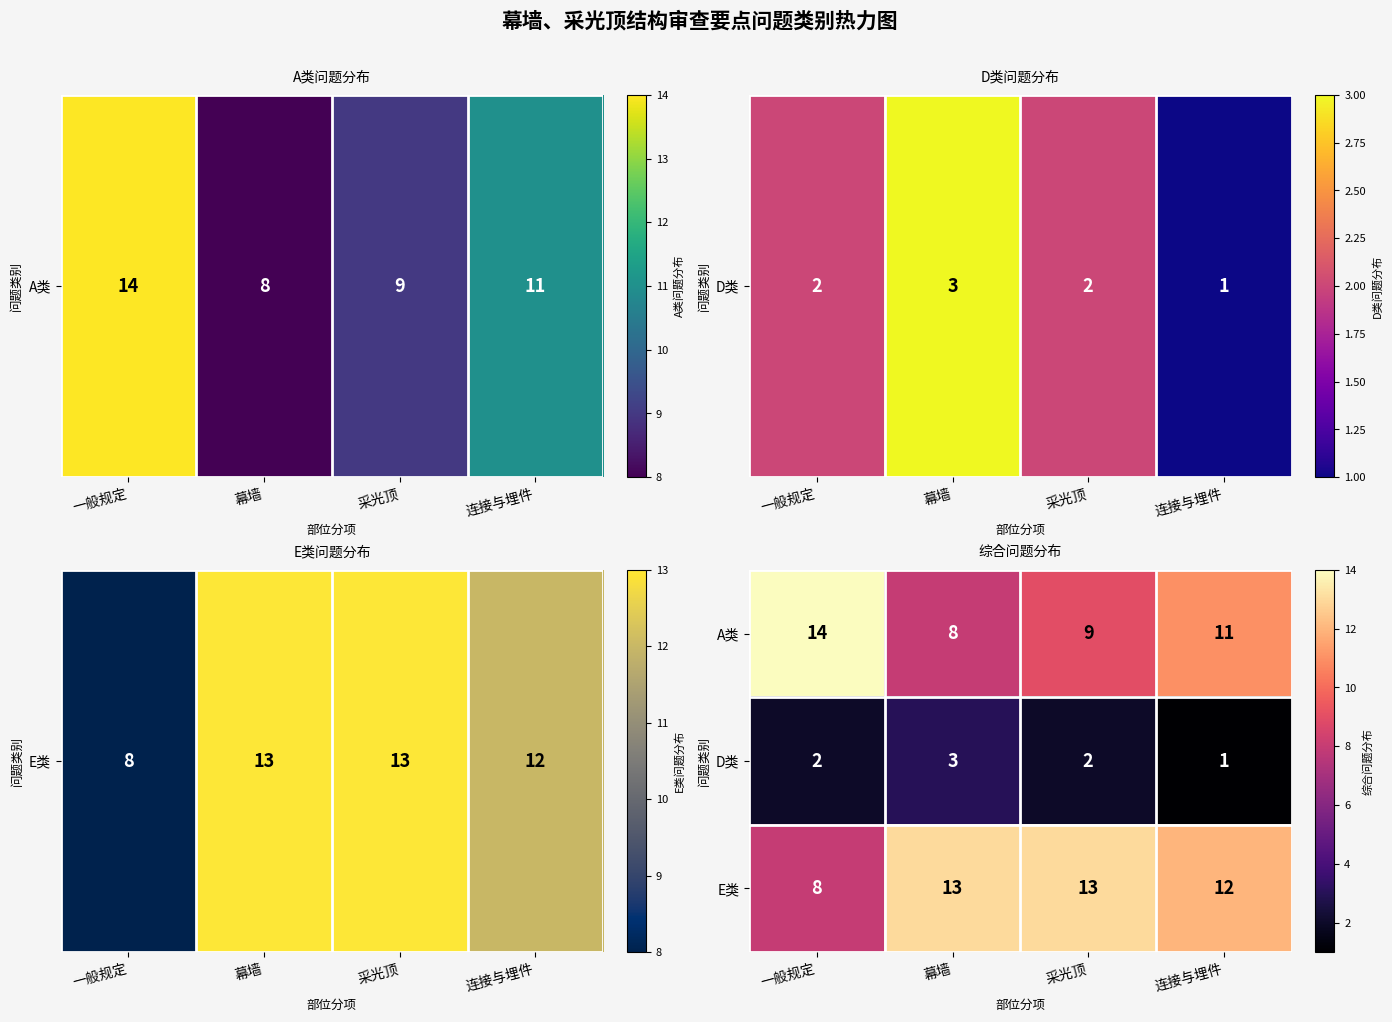

Reading left to right, list all the values displayed in this chart.

A类: 14	8	9	11
D类: 2	3	2	1
E类: 8	13	13	12